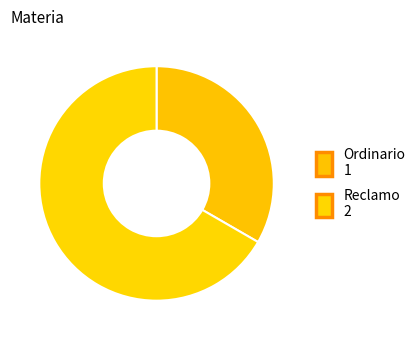

Rank the categories by value from lowest to highest.

Ordinario, Reclamo